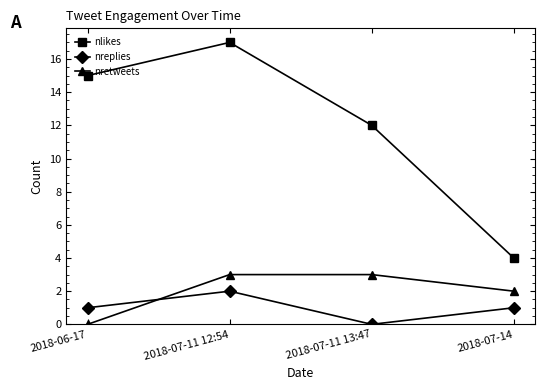

Does the chart display data point markers on the line(s)?

Yes